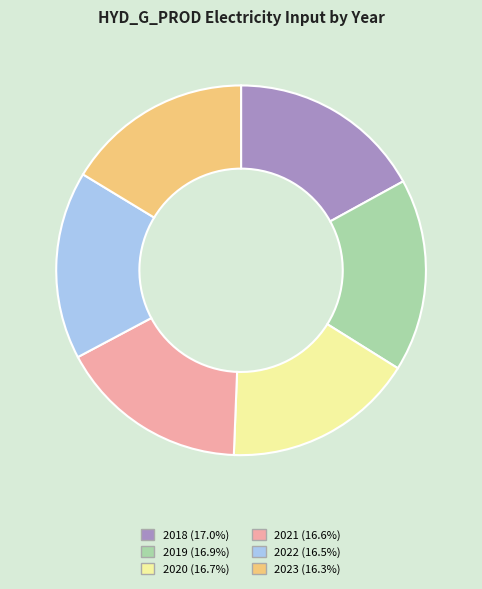

How many segments does this pie chart have?

6